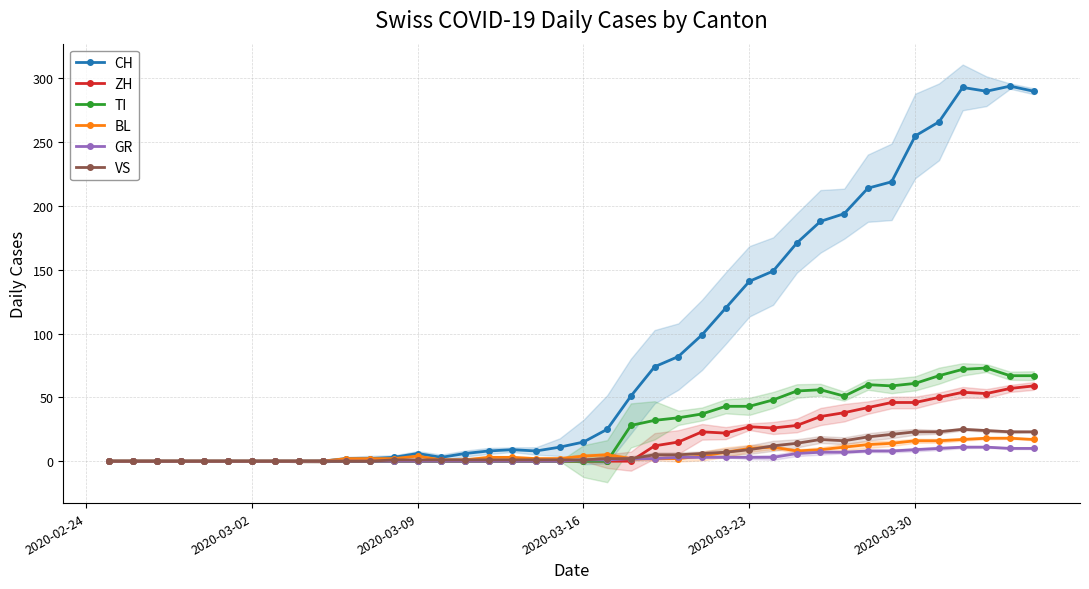

Count the number of data series in this chart.

6